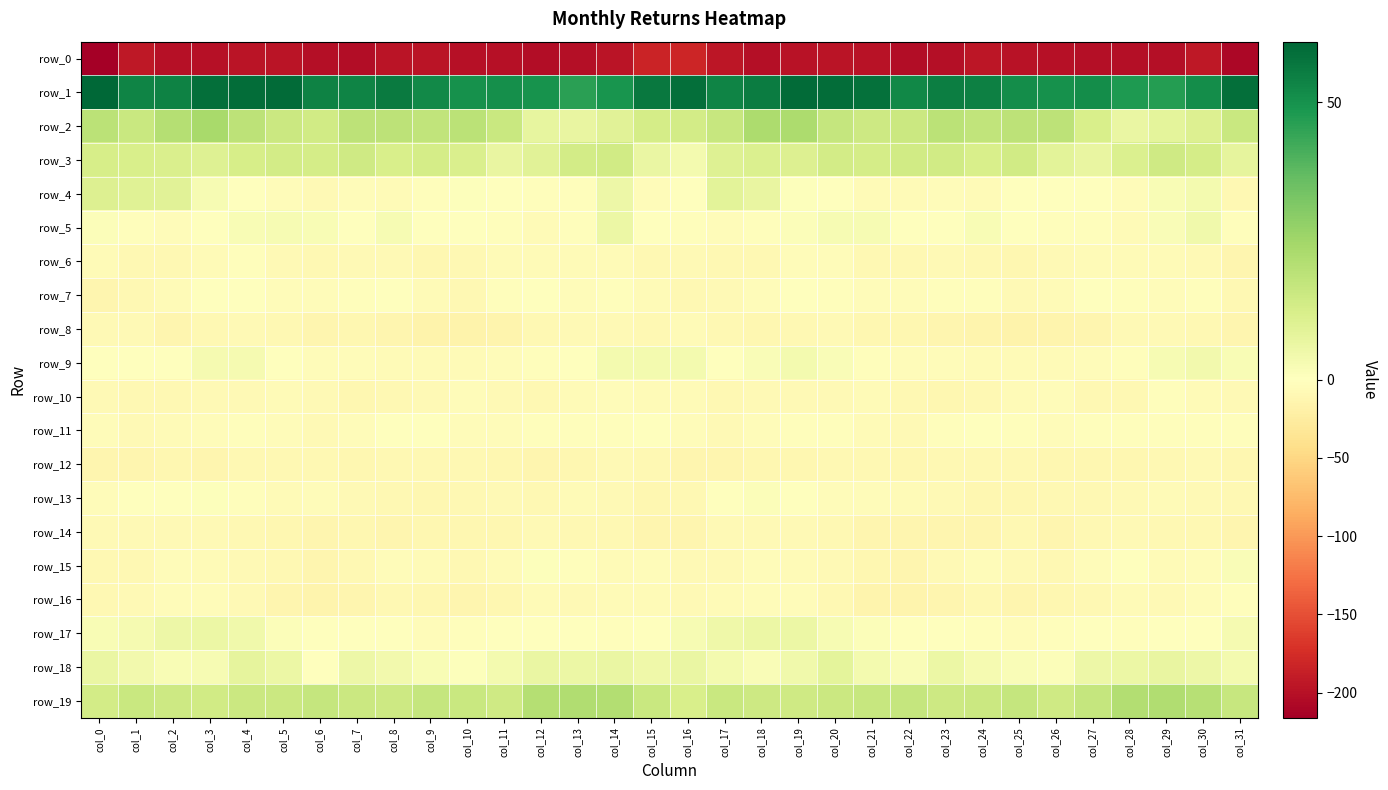

Is it true that row_5 equals 0.4 at col_9?

True